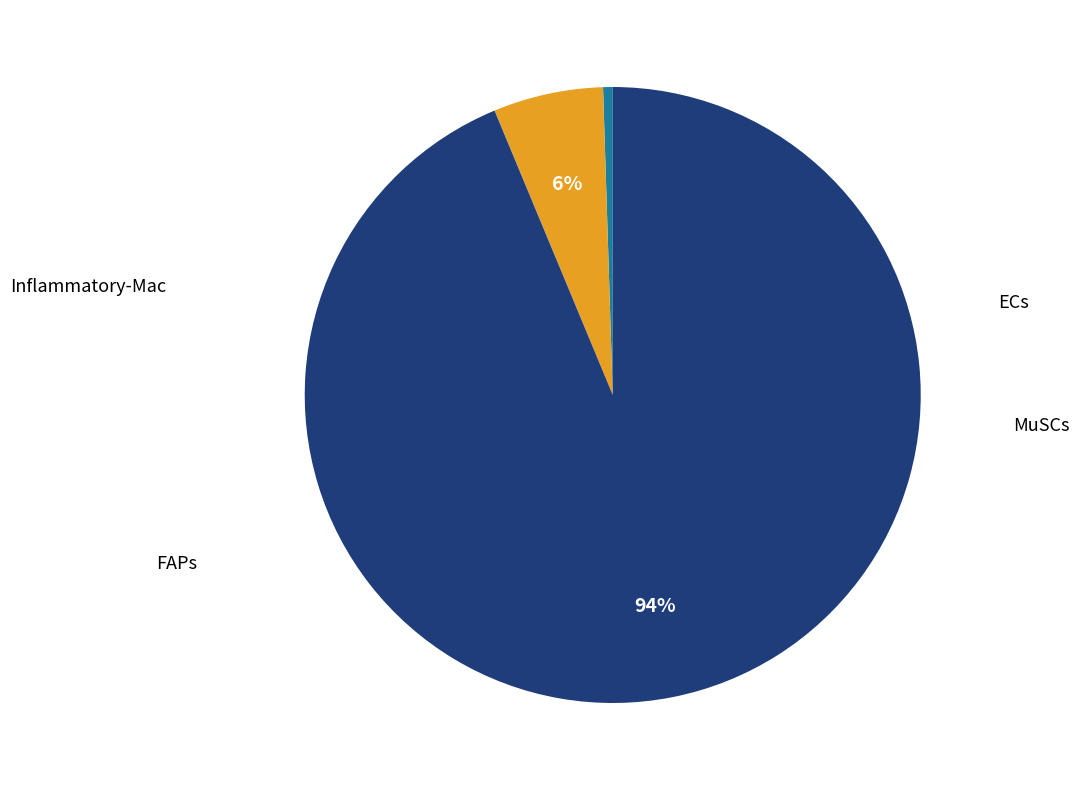

To the nearest percent, what is the average slice percentage?

25%